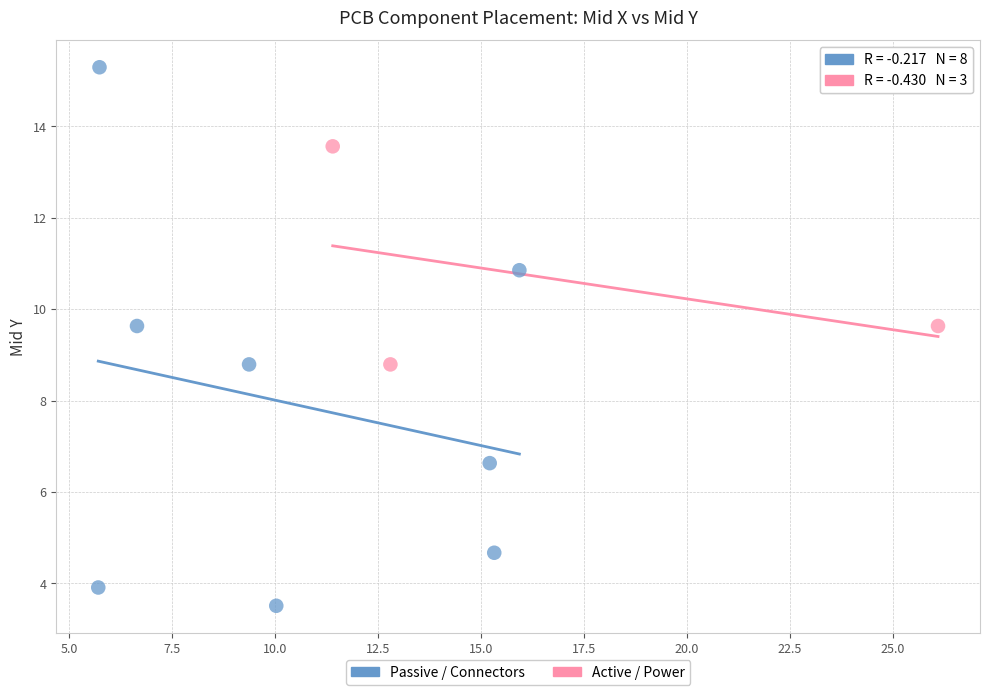

Which series contains the highest Y value?

Passive / Connectors